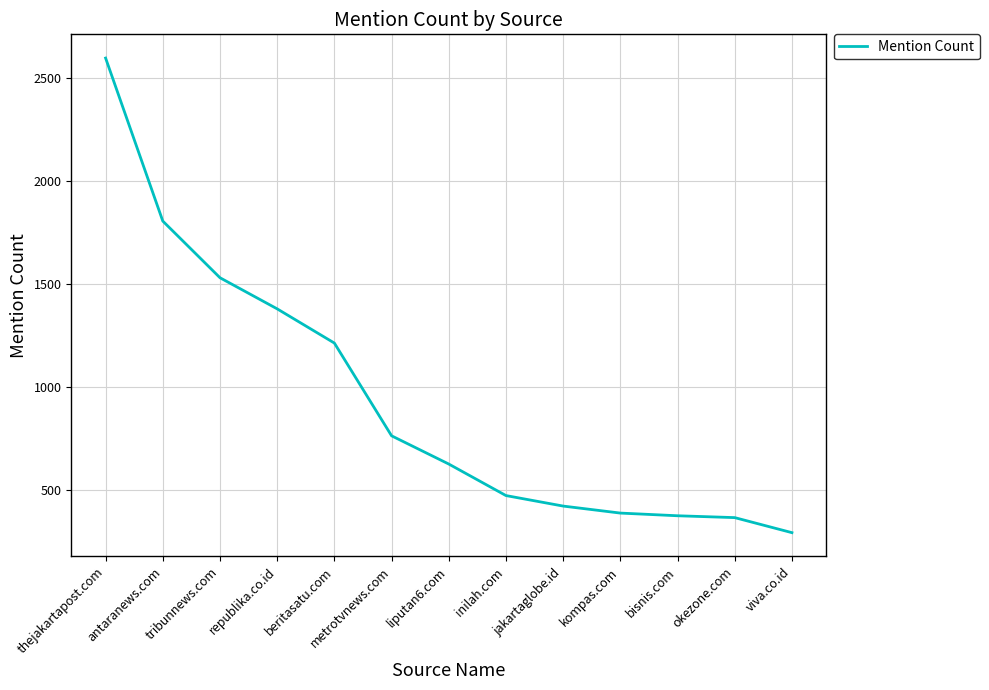

What is the approximate value at beritasatu.com, to the nearest 10?

1210